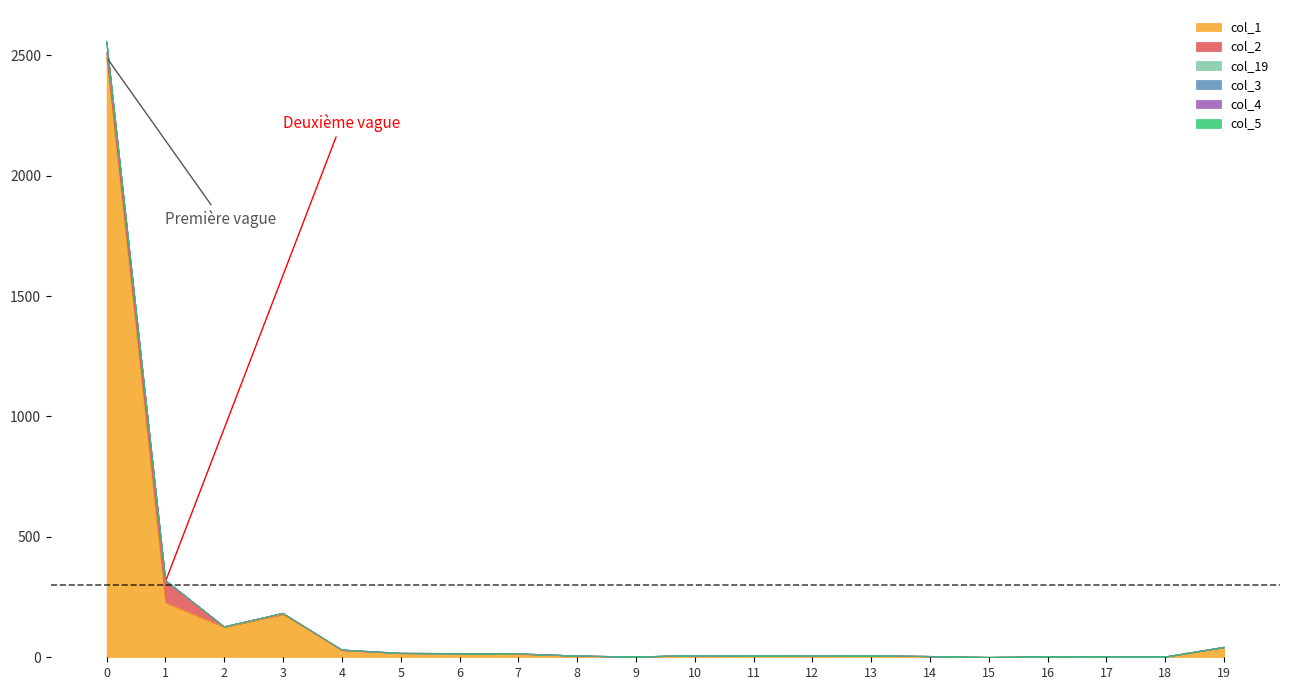

Does the chart display data point markers on the line(s)?

No